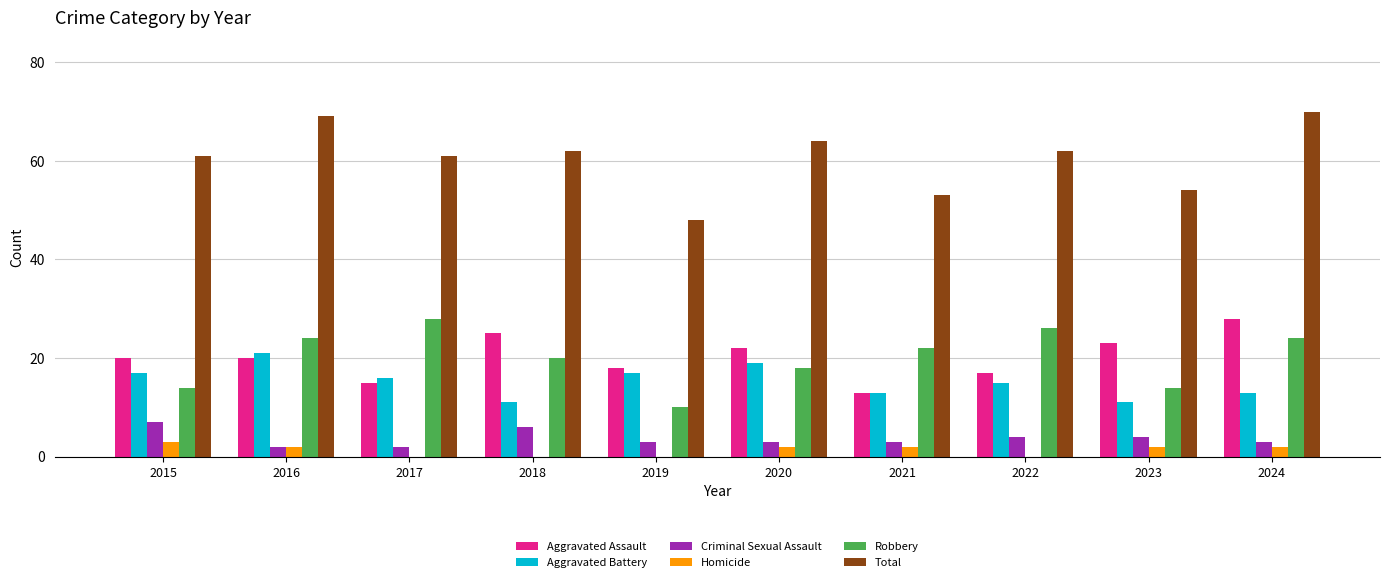

Which series has the largest total across all categories?

Total